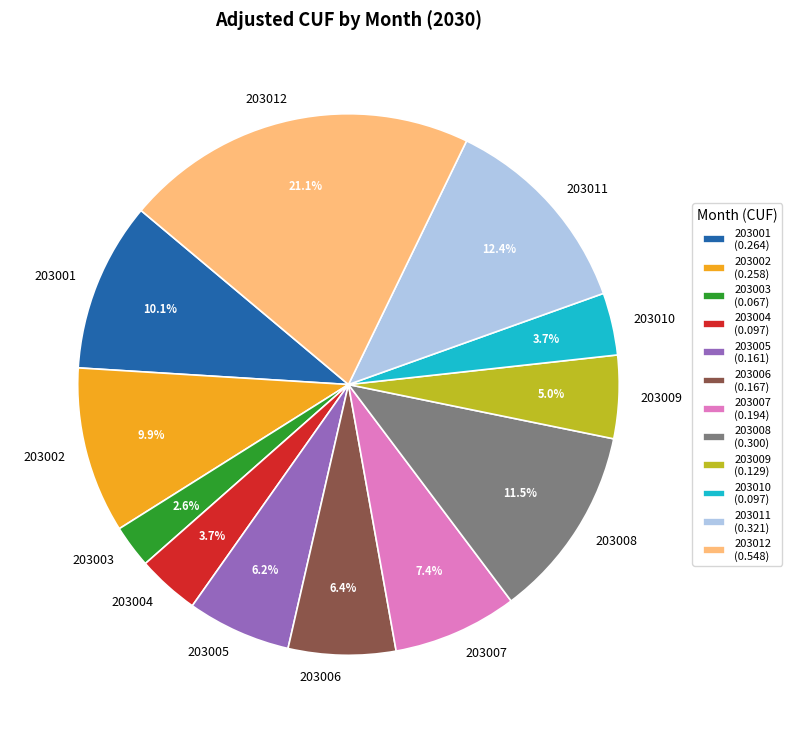

How much of the chart is everything except 203012?

78.9%